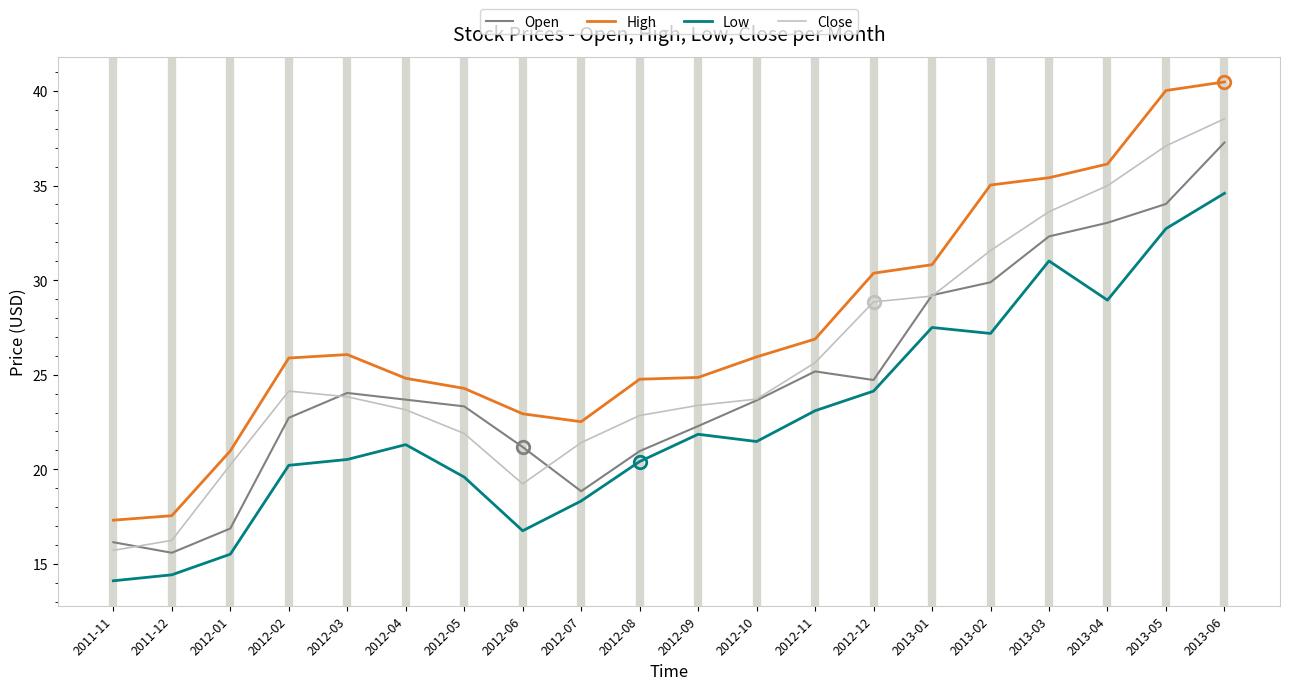

Between 2012-07 and 2012-11, which series saw the biggest shift?

Open